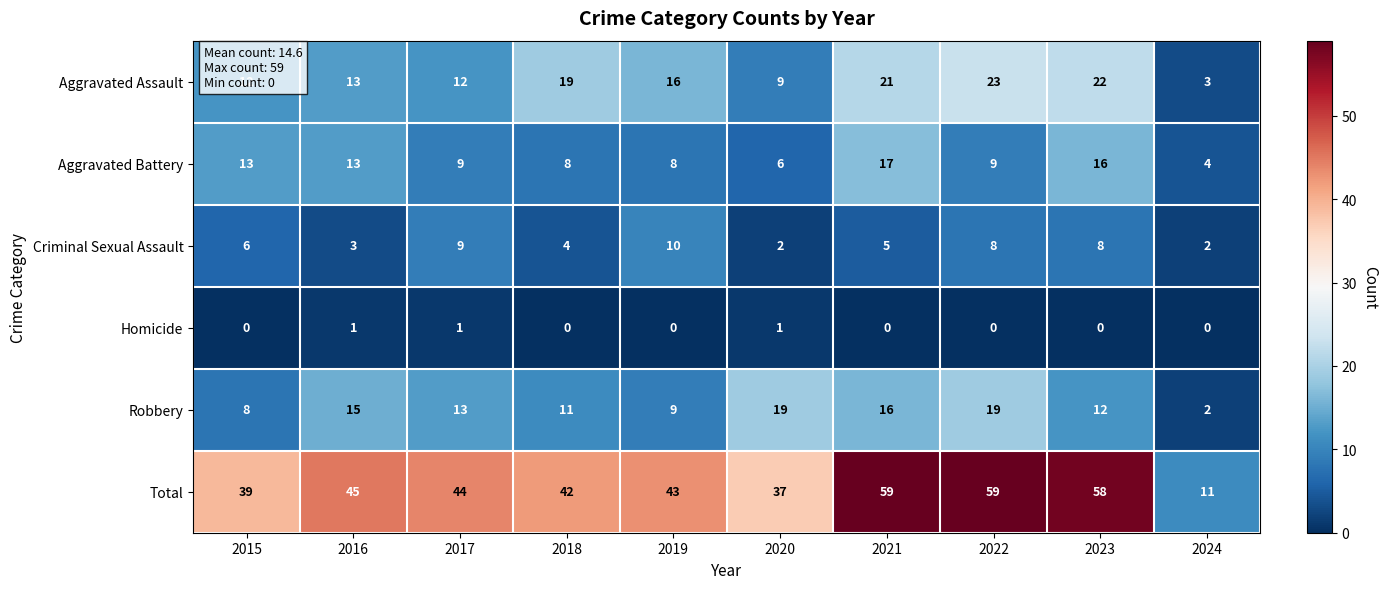

Rank the series by their maximum value, from lowest to highest.

Homicide, Criminal Sexual Assault, Aggravated Battery, Robbery, Aggravated Assault, Total